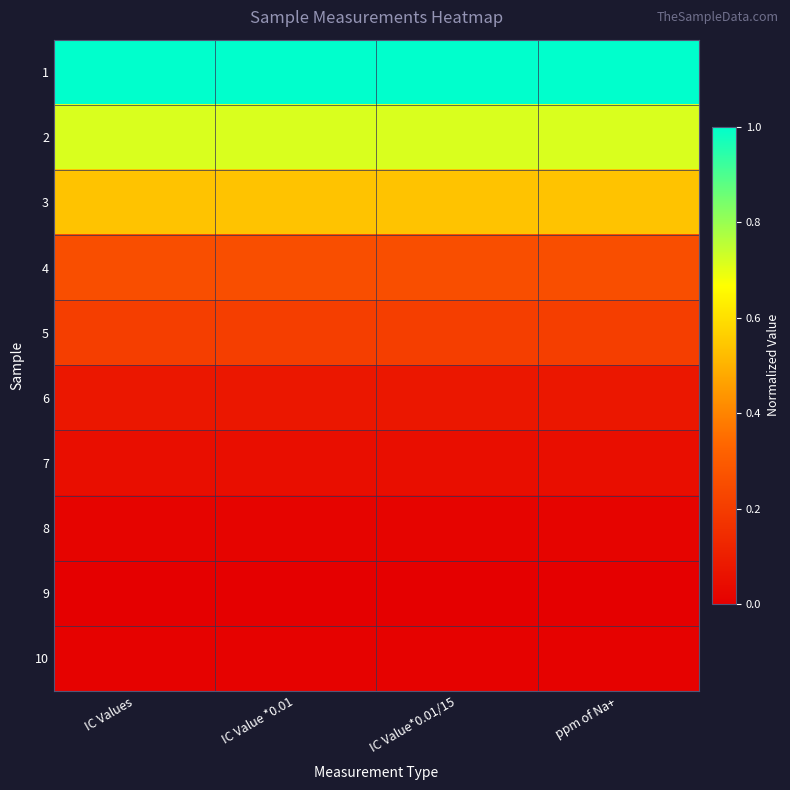

Reading left to right, what are all the values shown in this chart?

1: IC Values=1.0	IC Value *0.01=1.0	IC Value*0.01/15=1.0	ppm of Na+=1.0
2: IC Values=0.7	IC Value *0.01=0.7	IC Value*0.01/15=0.7	ppm of Na+=0.7
3: IC Values=0.5	IC Value *0.01=0.5	IC Value*0.01/15=0.5	ppm of Na+=0.5
4: IC Values=0.3	IC Value *0.01=0.3	IC Value*0.01/15=0.3	ppm of Na+=0.3
5: IC Values=0.2	IC Value *0.01=0.2	IC Value*0.01/15=0.2	ppm of Na+=0.2
6: IC Values=0.1	IC Value *0.01=0.1	IC Value*0.01/15=0.1	ppm of Na+=0.1
7: IC Values=0.0	IC Value *0.01=0.0	IC Value*0.01/15=0.0	ppm of Na+=0.0
8: IC Values=0.0	IC Value *0.01=0.0	IC Value*0.01/15=0.0	ppm of Na+=0.0
9: IC Values=0.0	IC Value *0.01=0.0	IC Value*0.01/15=0.0	ppm of Na+=0.0
10: IC Values=0.0	IC Value *0.01=0.0	IC Value*0.01/15=0.0	ppm of Na+=0.0